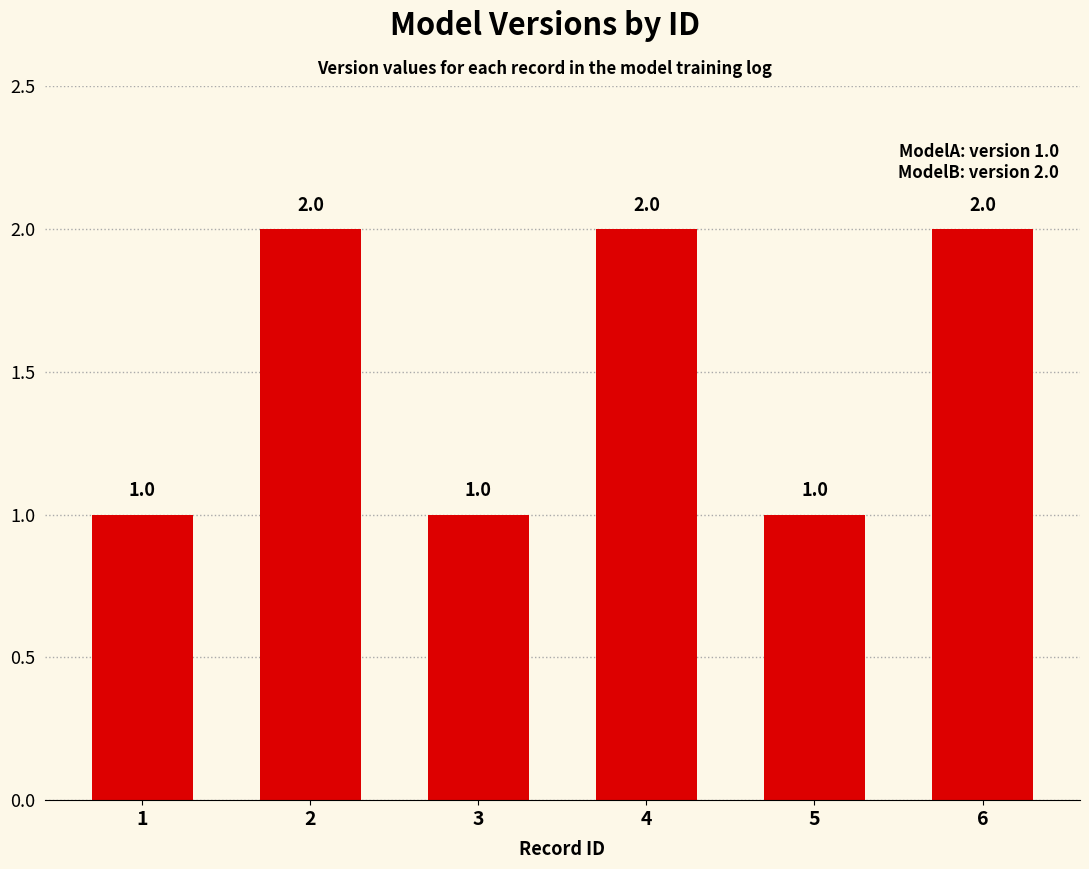

Reading left to right, list all the values displayed in this chart.

1	2	1	2	1	2